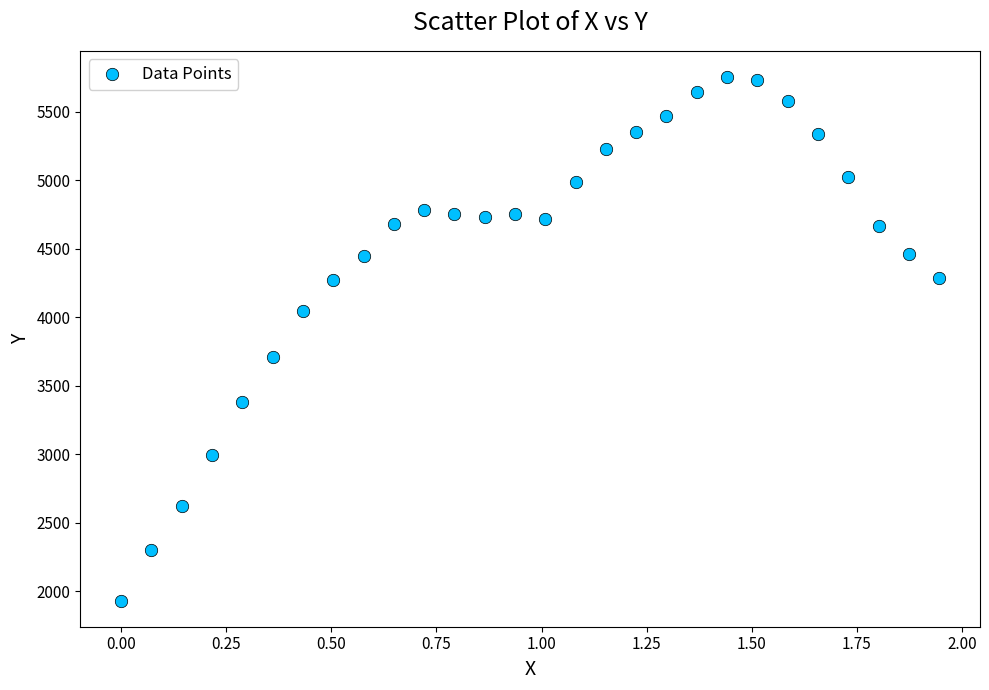

What is the range of Y values (max minus min)?

3820.7